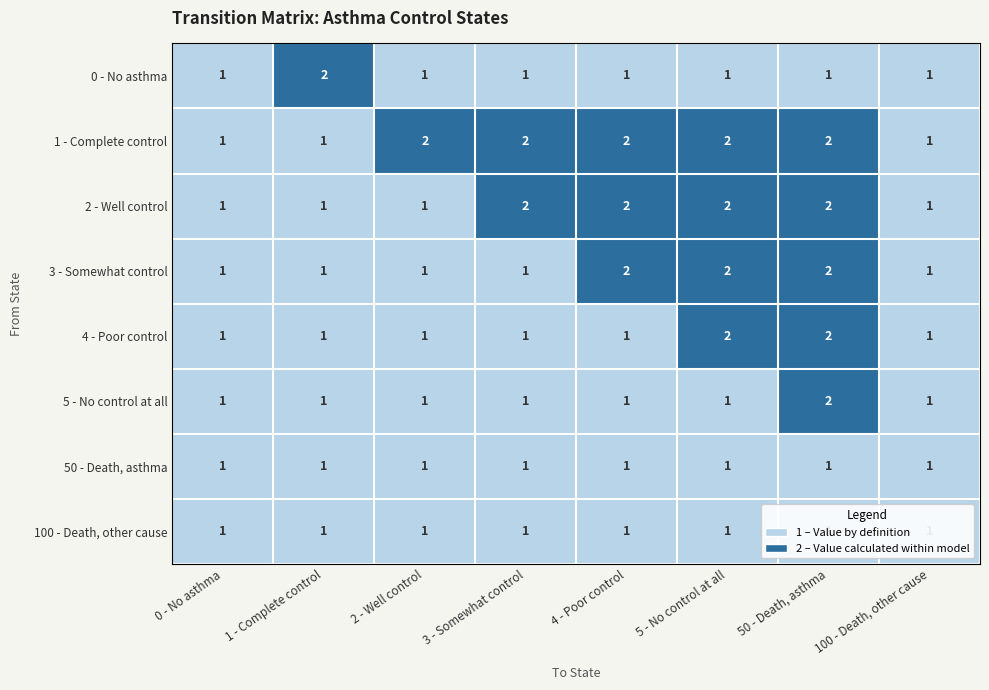

Count the 4 - Poor control values in the range 1 to 2.

8